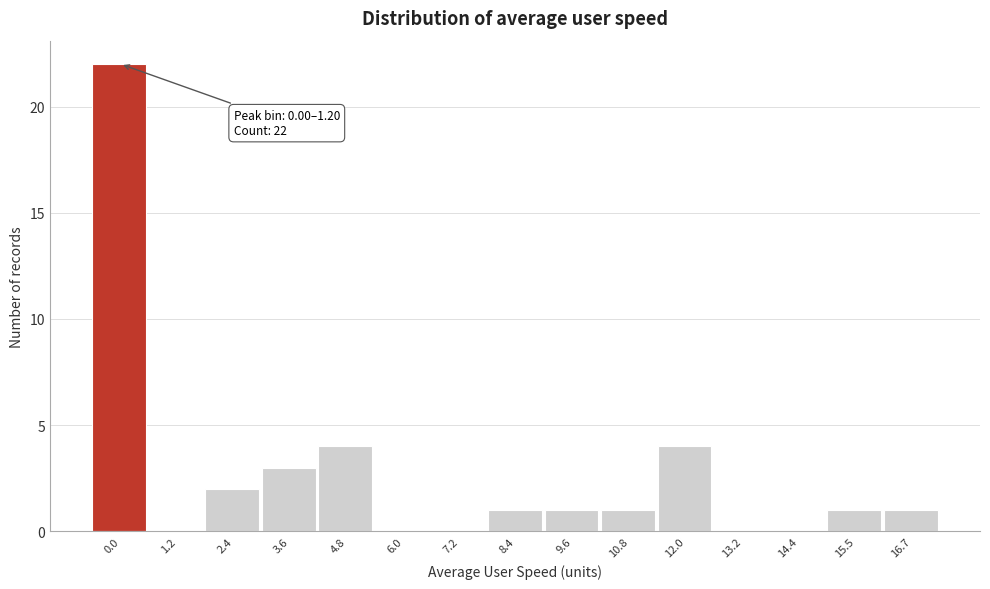

Reading left to right, transcribe all the data shown in this chart.

0.0=22	1.2=0	2.4=2	3.6=3	4.8=4	6.0=0	7.2=0	8.4=1	9.6=1	10.8=1	12.0=4	13.2=0	14.4=0	15.5=1	16.7=1